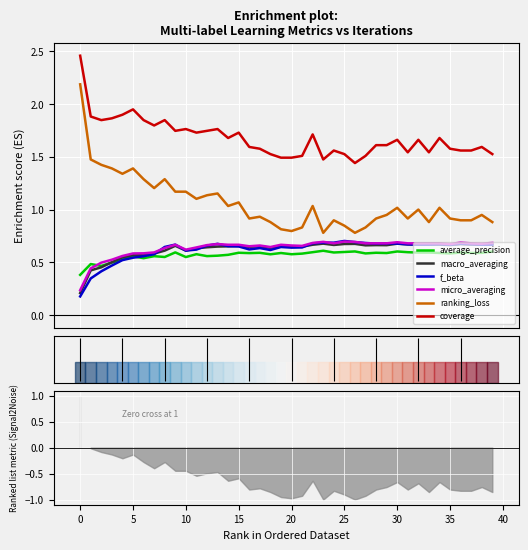

True or false: average_precision and ranking_loss cross at least once.

False